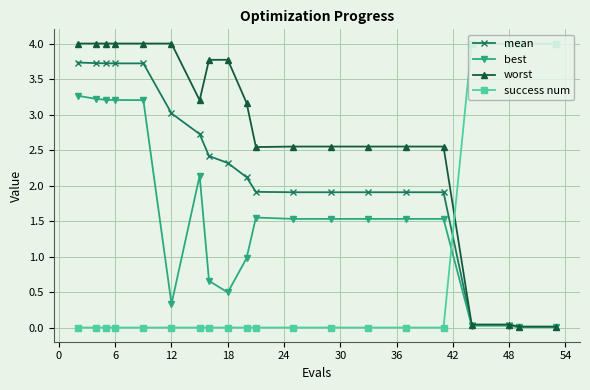

What is the value of the mean point at the 9th from the left?

2.3